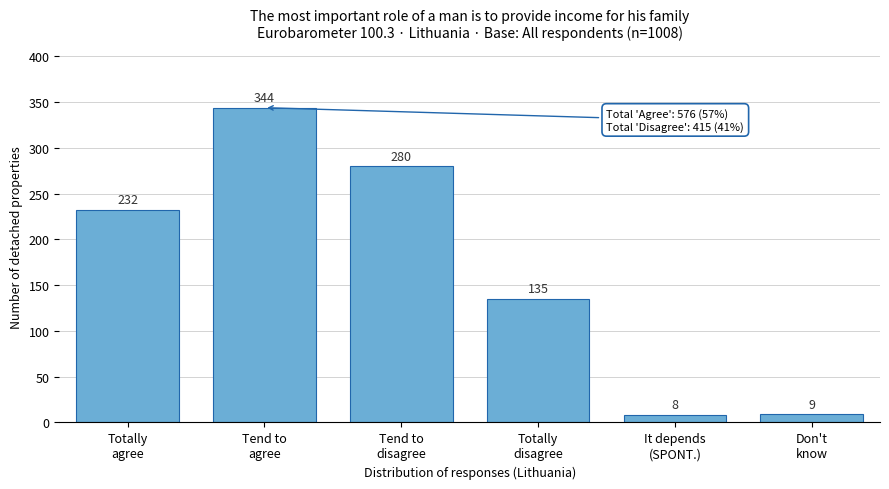

Reading right to left, transcribe all the data shown in this chart.

9	8	135	280	344	232